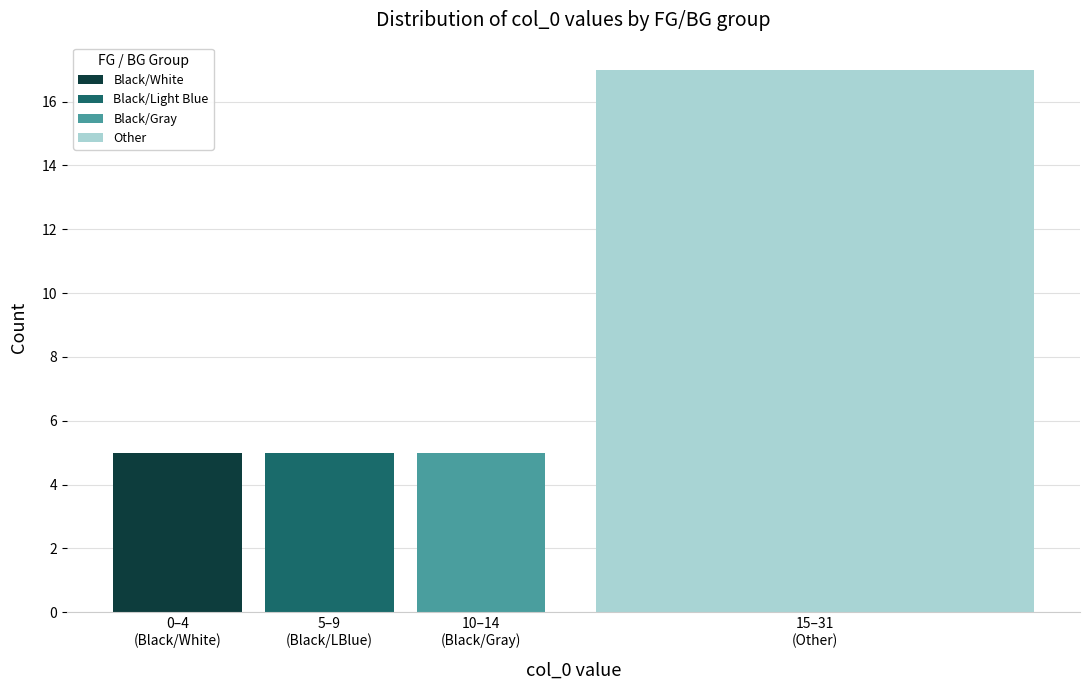

What is the sum of all Black/White values?

5